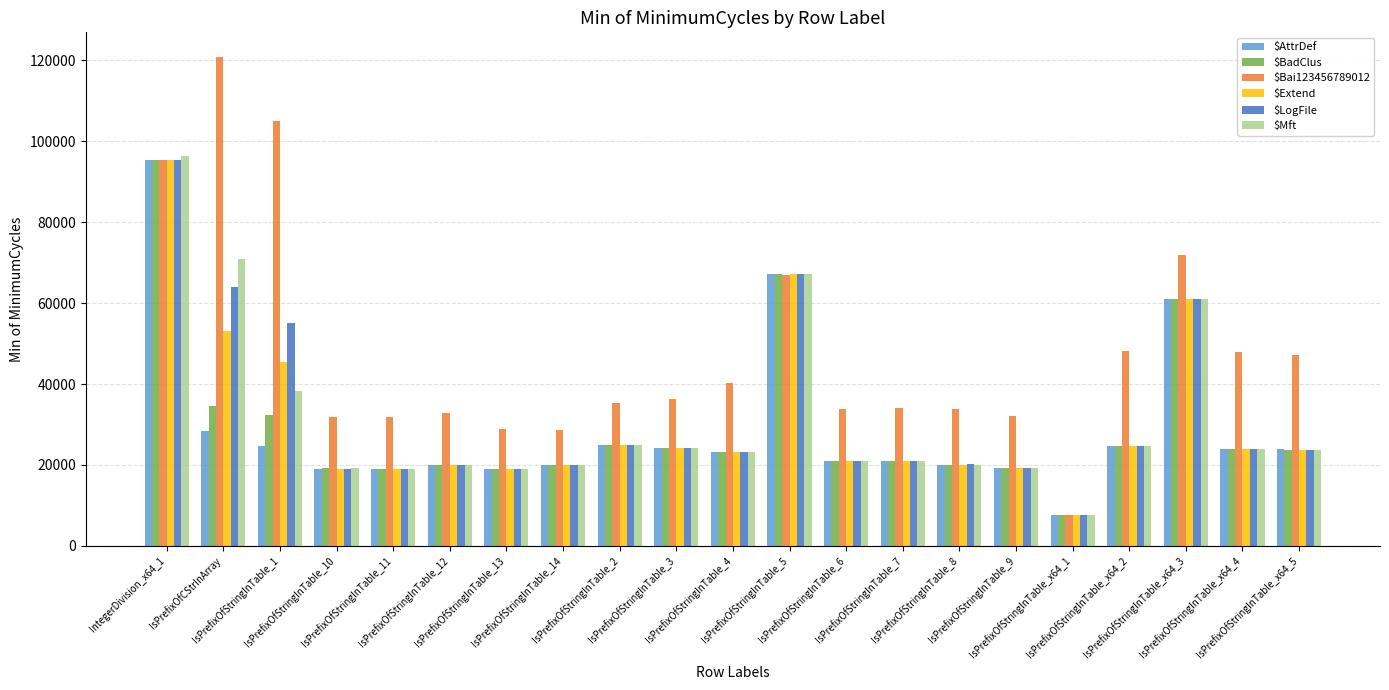

Which series has the largest total across all categories?

$Bai123456789012